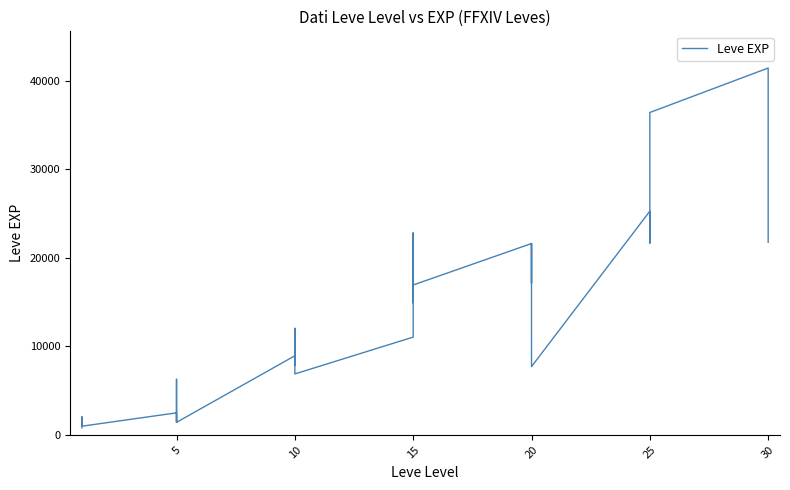

What is the smallest value displayed?

800